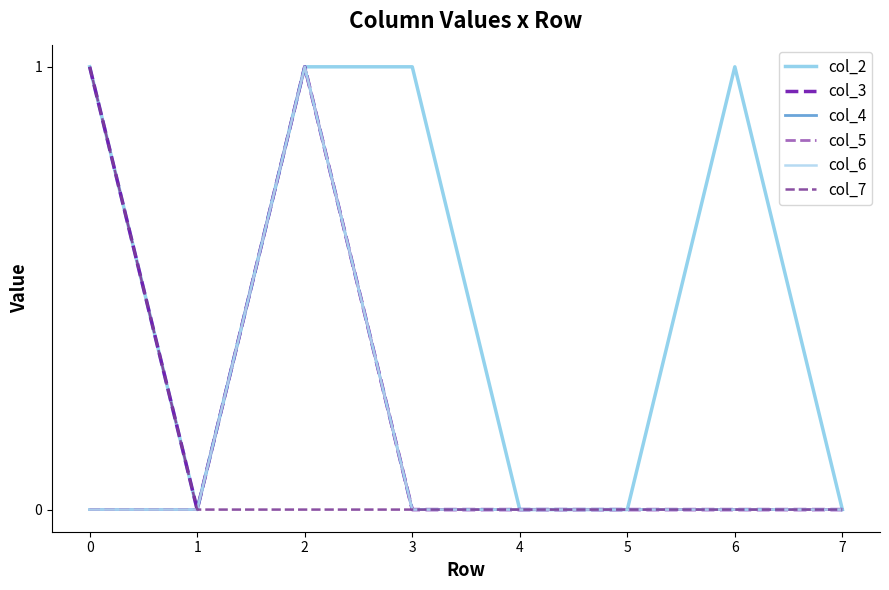

True or false: col_6 has more than 0 points higher than both neighbors.

True